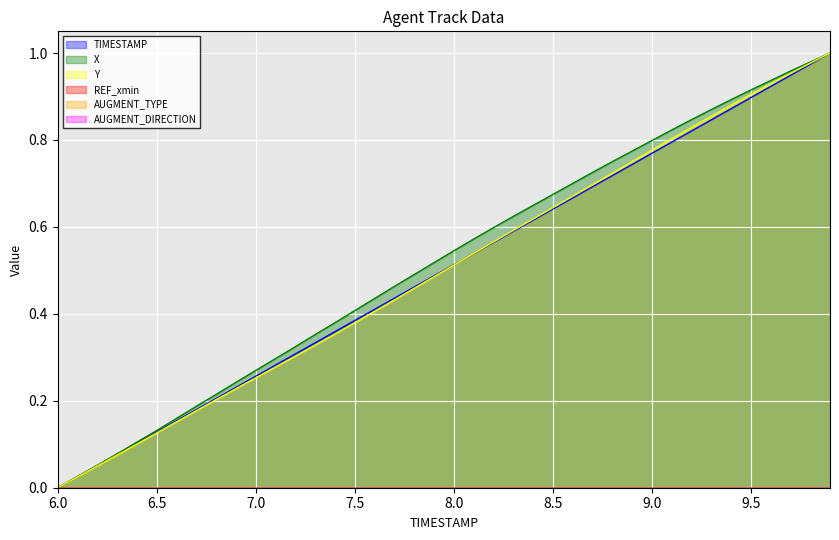

How many values in X are above zero?

39